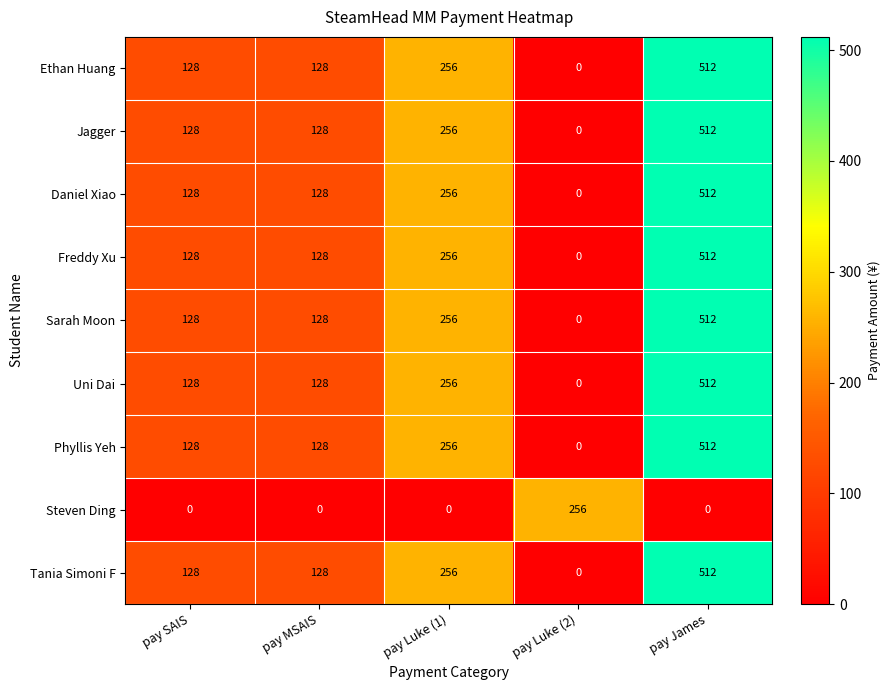

What is the average value of the Sarah Moon series?

205